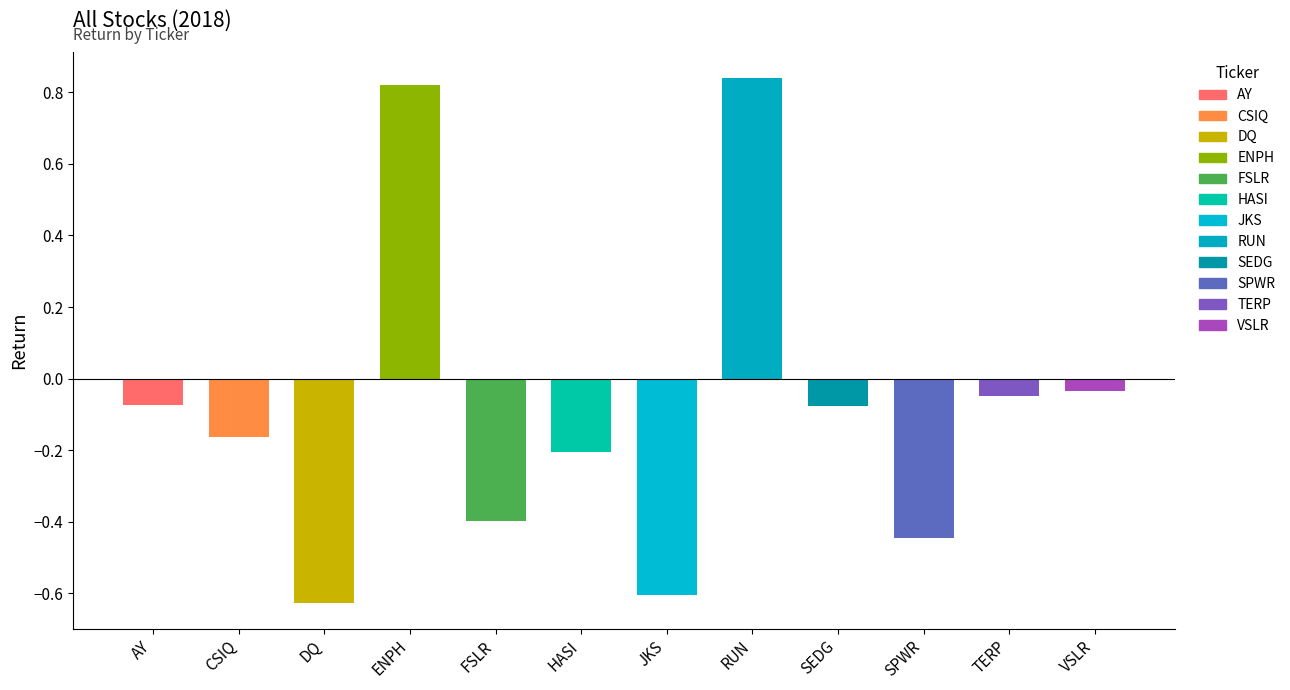

At which label does the data first exceed 0?

ENPH